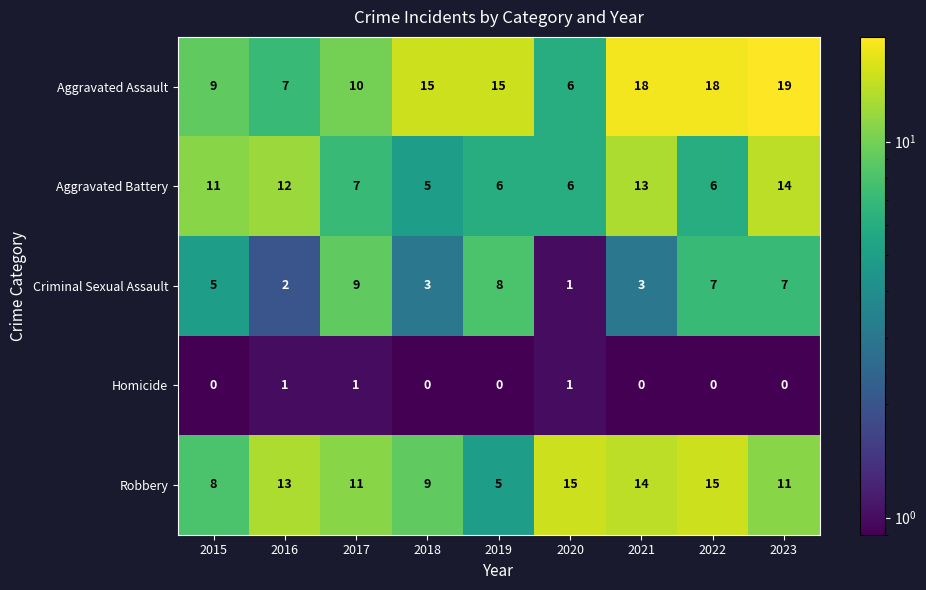

Is it true that Robbery equals 3 at 2016?

False